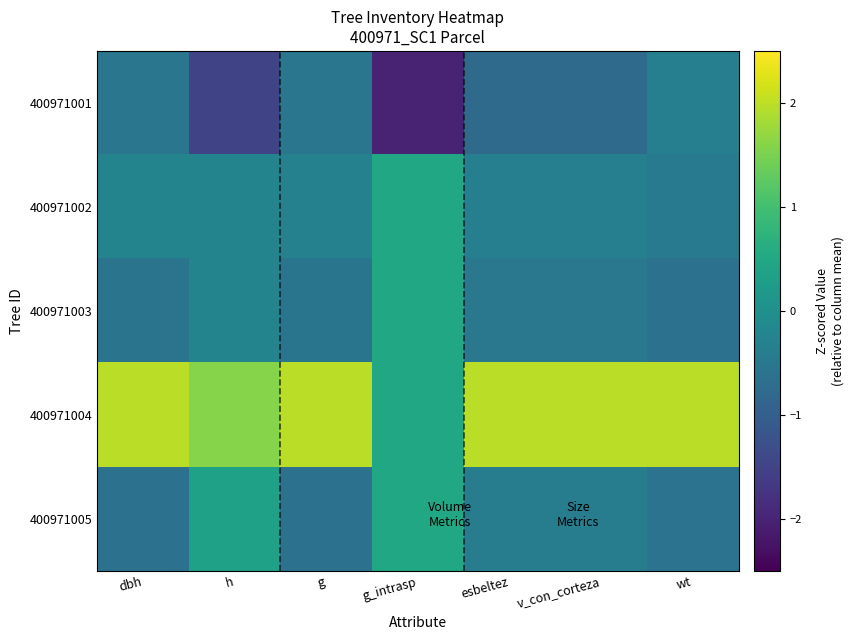

Which series changed the most between dbh and wt?

400971001